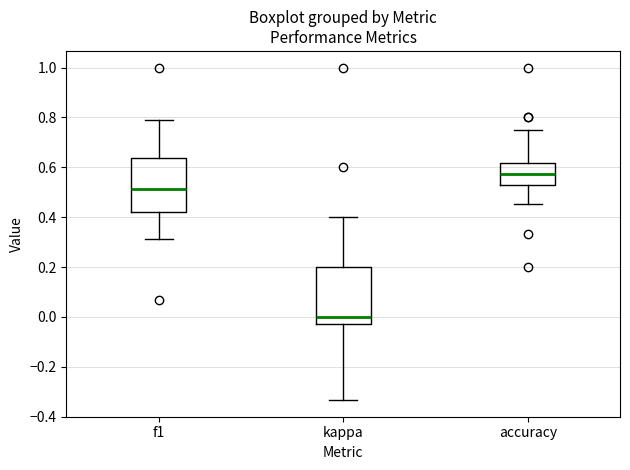

Reading left to right, read every box against the y-axis: the position of its median line, the range the box covers, and the ends of its whiskers. The values are not printed on the chart, so give them approximately, as read against the axis.

f1: median 0.52, box 0.42 to 0.64, whiskers 0.32 to 0.80
kappa: median 0.00, box -0.02 to 0.20, whiskers -0.34 to 0.40
accuracy: median 0.58, box 0.52 to 0.62, whiskers 0.46 to 0.76